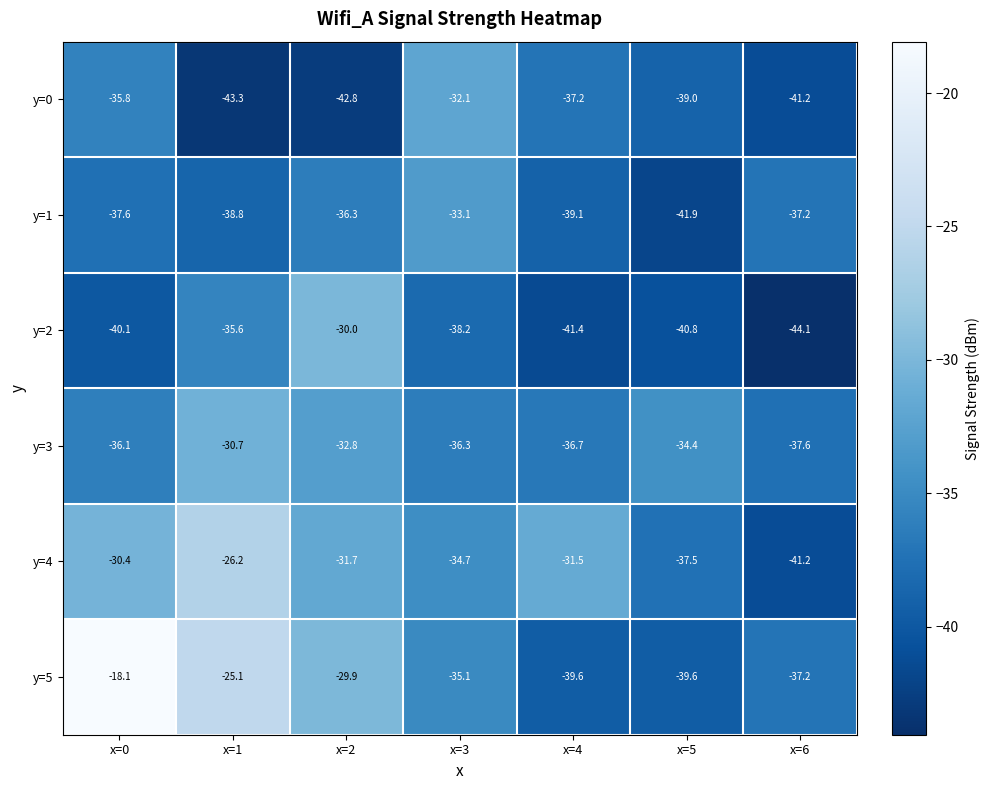

What is the difference between the highest and lowest values at x=2?

12.9